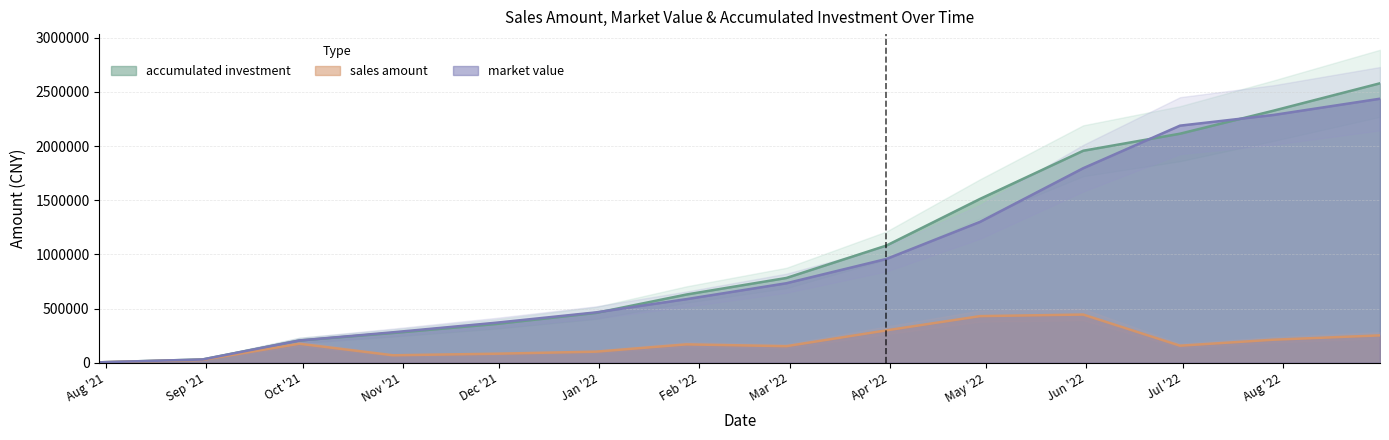

What is the sum of all market value values?

13639828.8